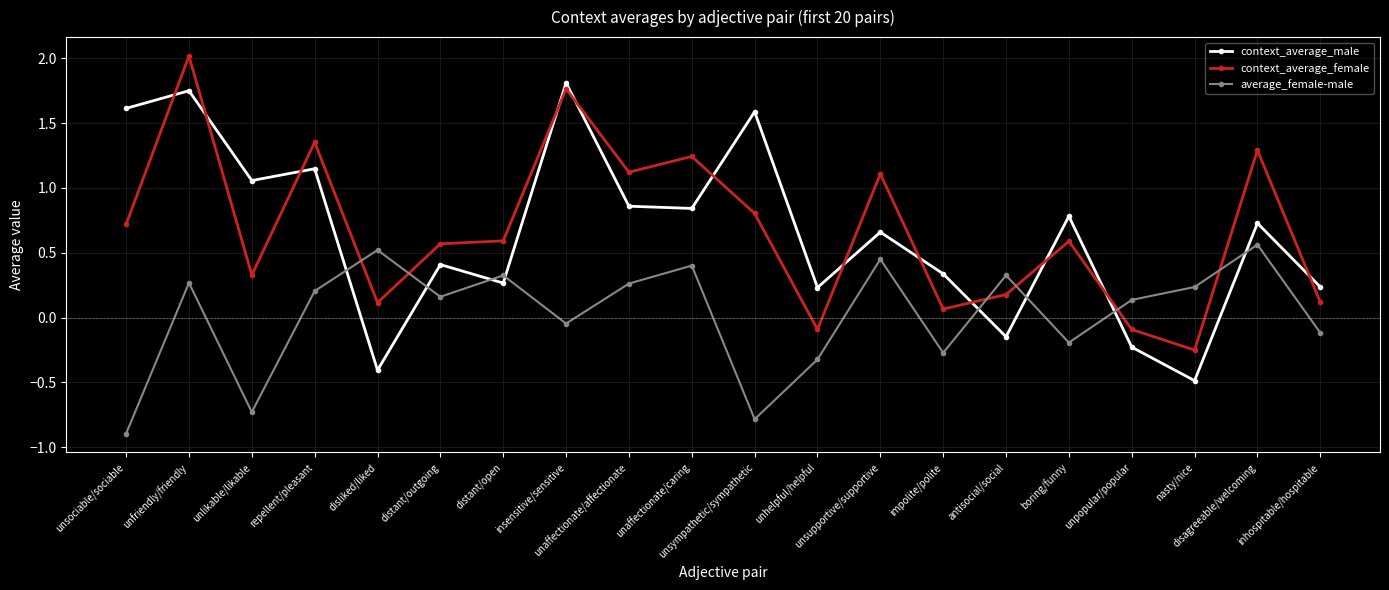

How many intersections are there between context_average_female and average_female-male?

6